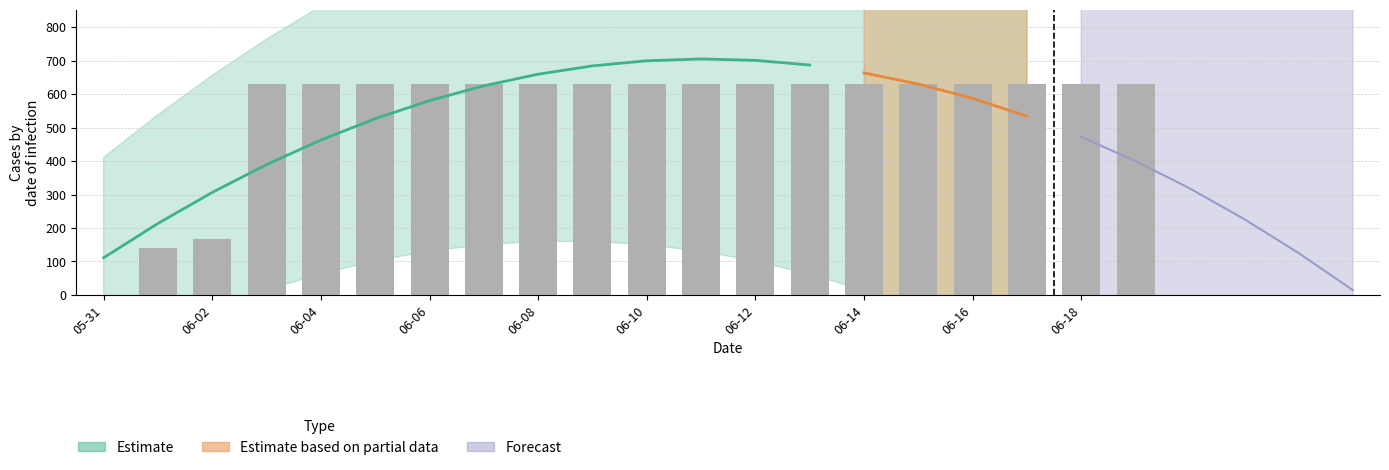

The chart shows a value of 631 at 2020-06-13. True or false?

True